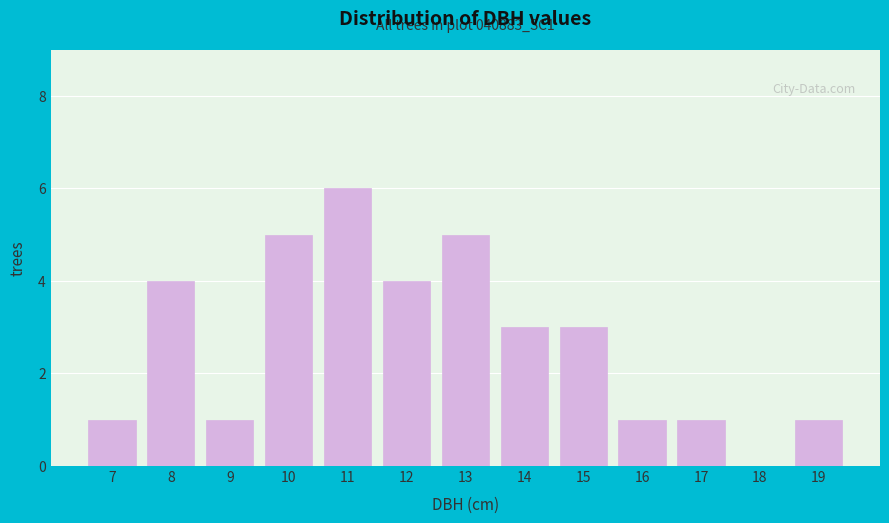

Reading right to left, extract all data points from this chart.

19=1	18=0	17=1	16=1	15=3	14=3	13=5	12=4	11=6	10=5	9=1	8=4	7=1